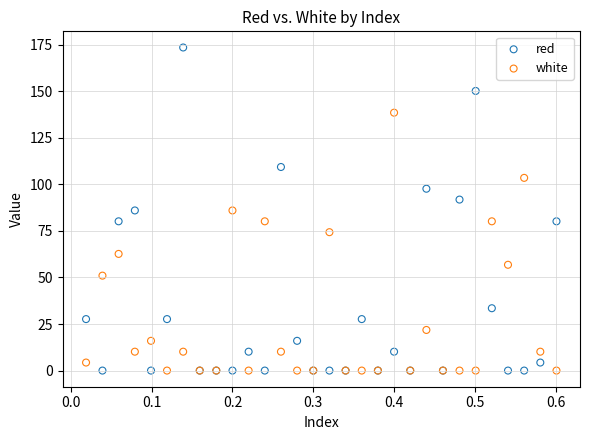

Which series has the largest Y range (max minus min)?

red